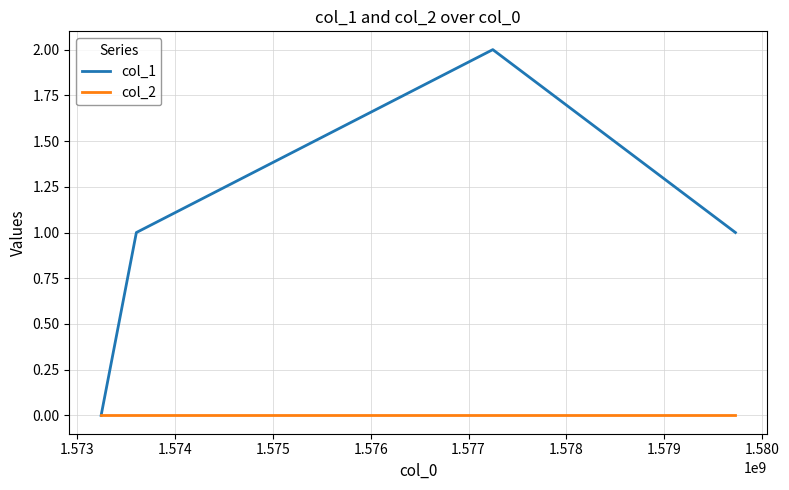

Rank the series by their average value, from lowest to highest.

col_2, col_1